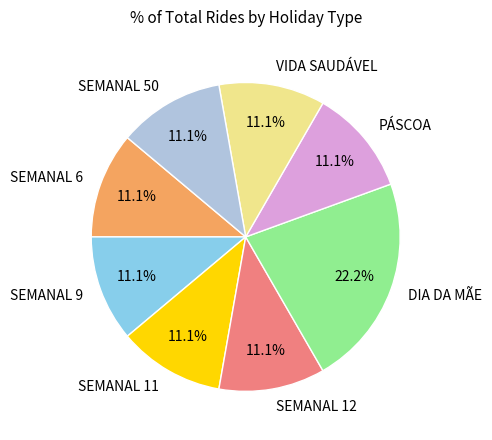

What is the ratio of the value at SEMANAL 12 to the value at VIDA SAUDÁVEL?

1.0